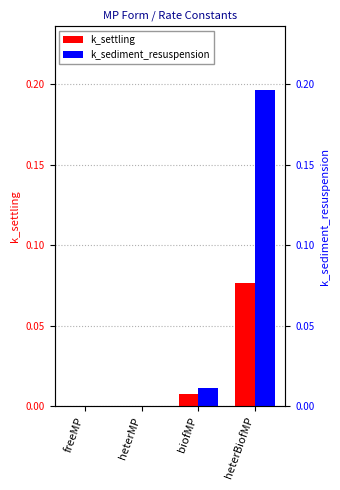

What is the label of the 3rd bar from the right?

heterMP